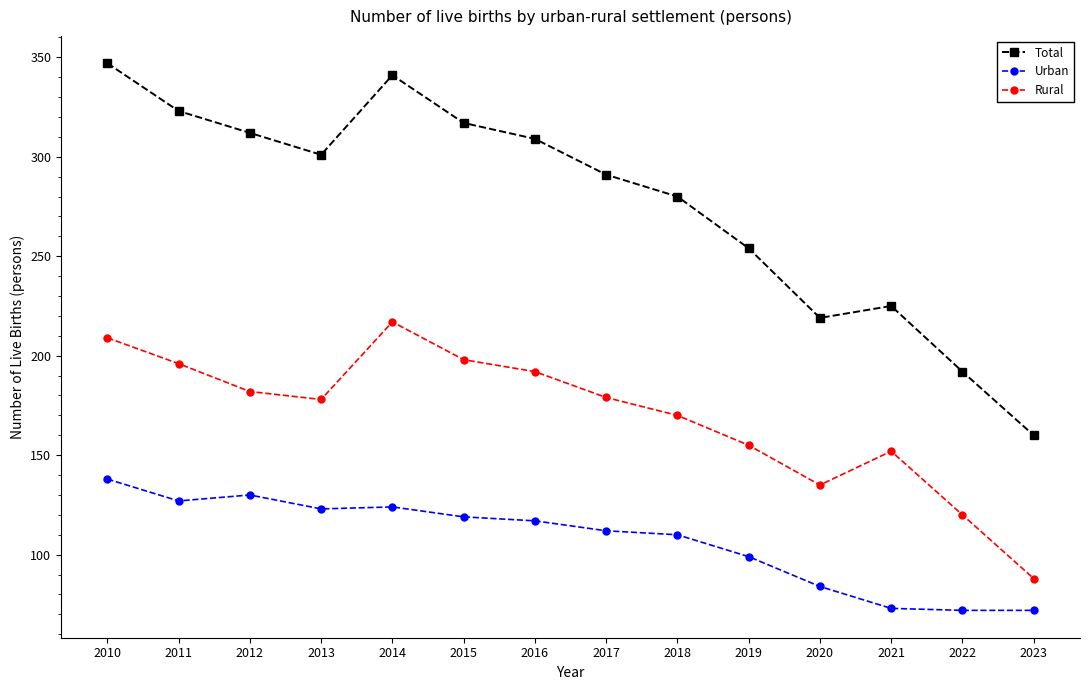

What is the greatest value displayed?

347